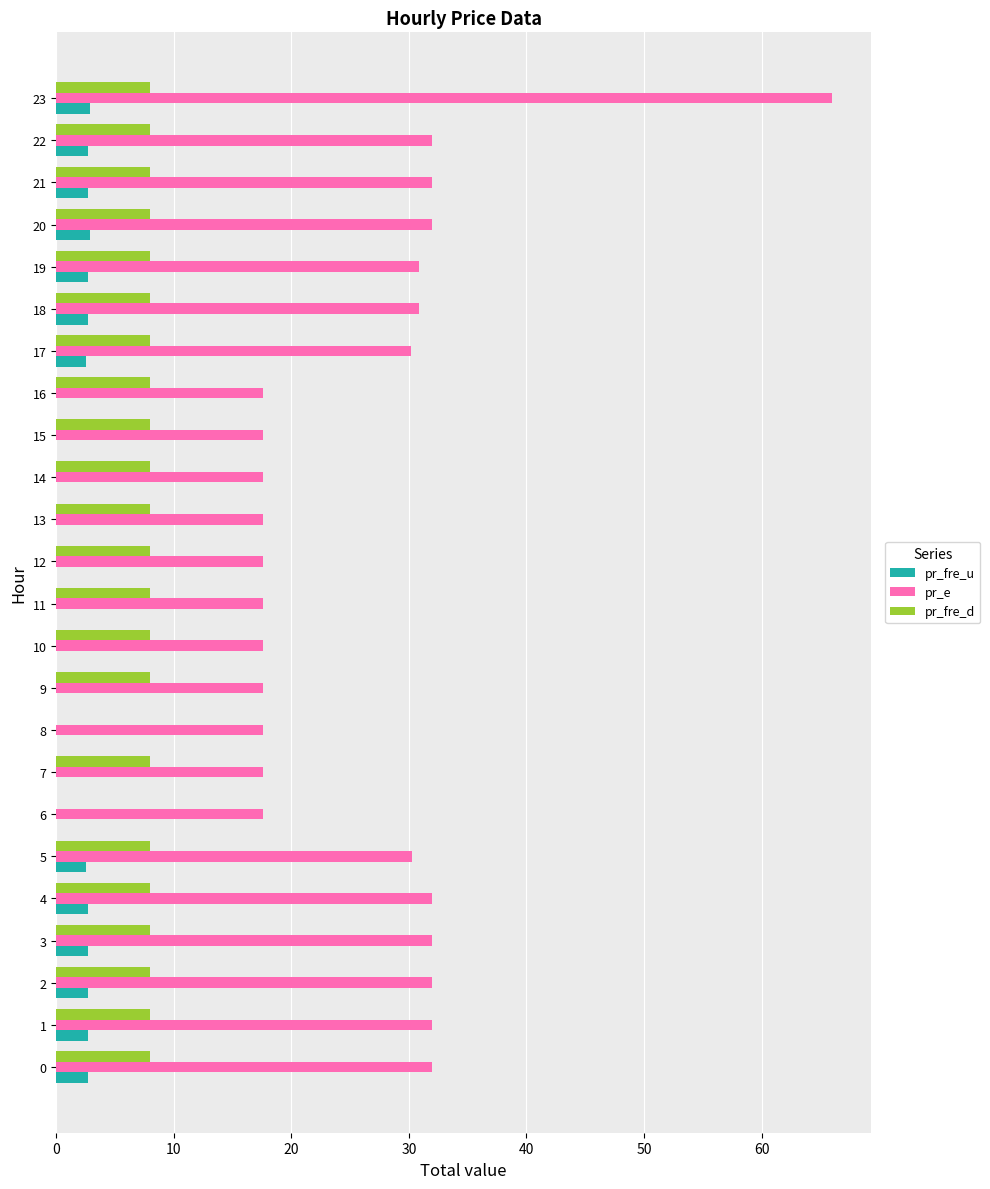

What is the sum of the pr_fre_d values at 23 and 4?

16.0